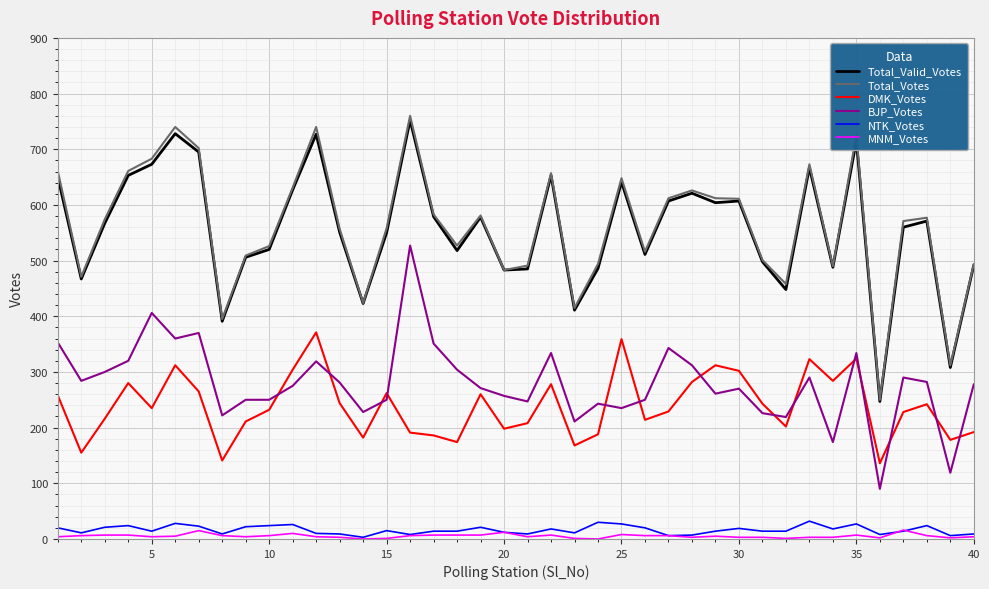

Which series has the largest range (max minus min)?

Total_Votes